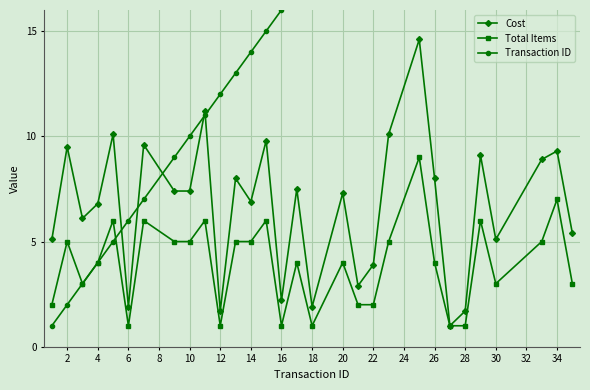

What are all the series names shown in the legend?

Cost, Total Items, Transaction ID